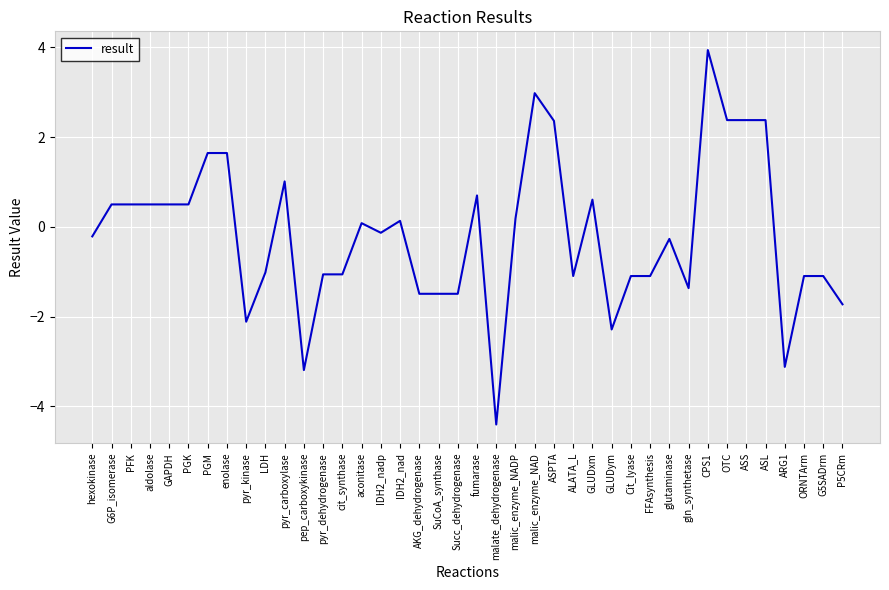

Read the value at ALATA_L.

-1.1